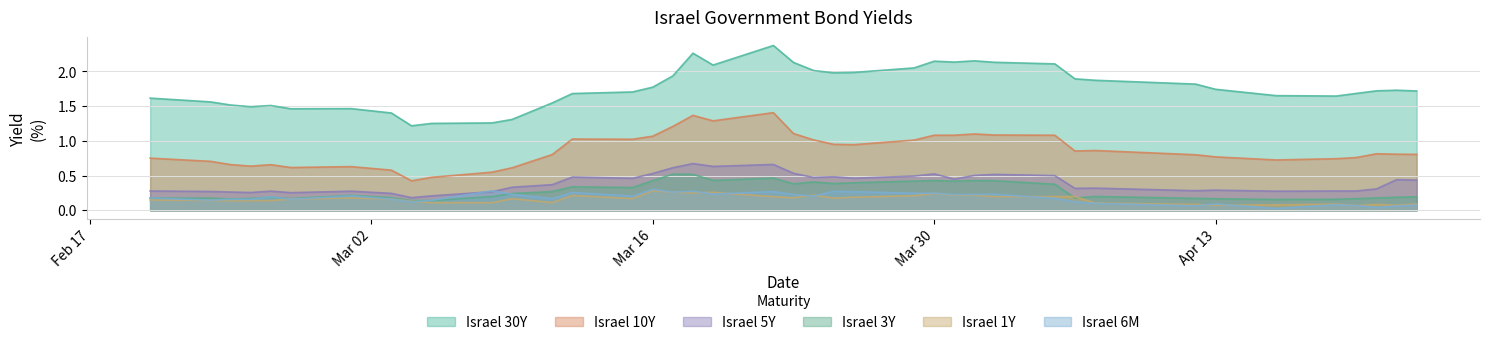

How many intersections are there between Israel 6M and Israel 3Y?

5